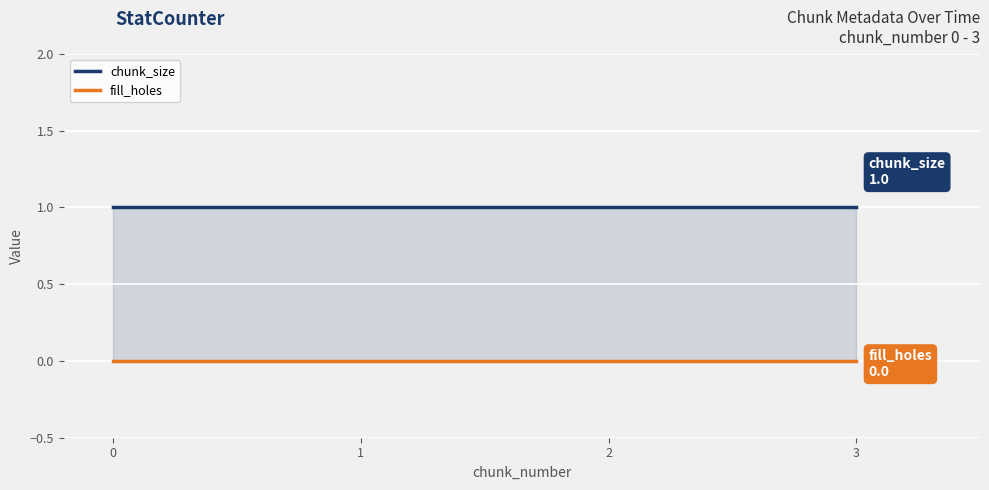

At 0, list the series in order from smallest to largest.

fill_holes, chunk_size